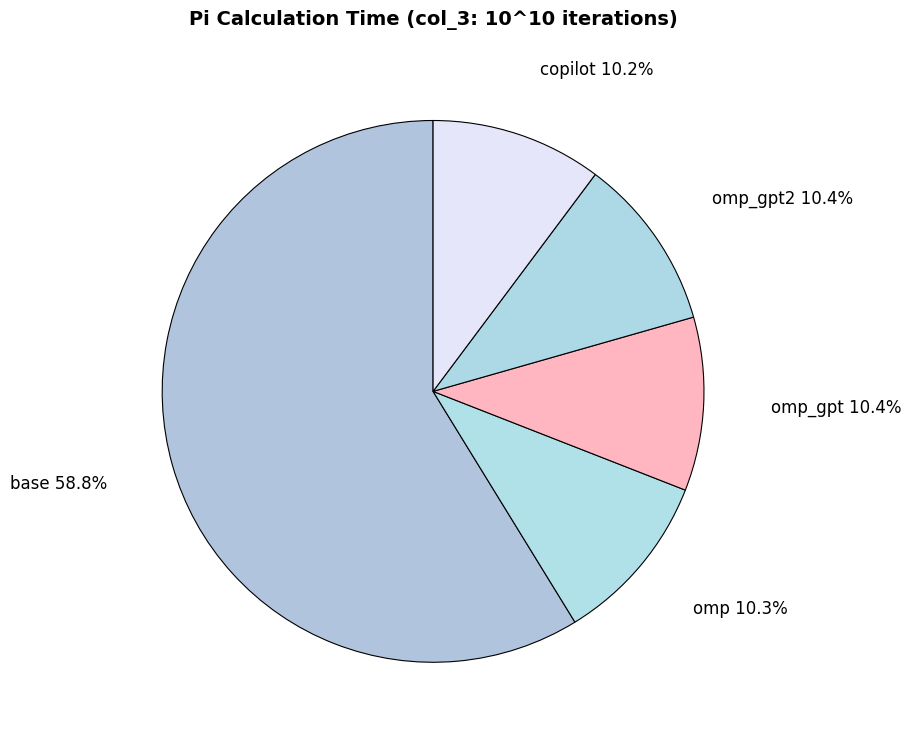

To the nearest percent, what is the combined percentage of copilot and omp_gpt?

21%